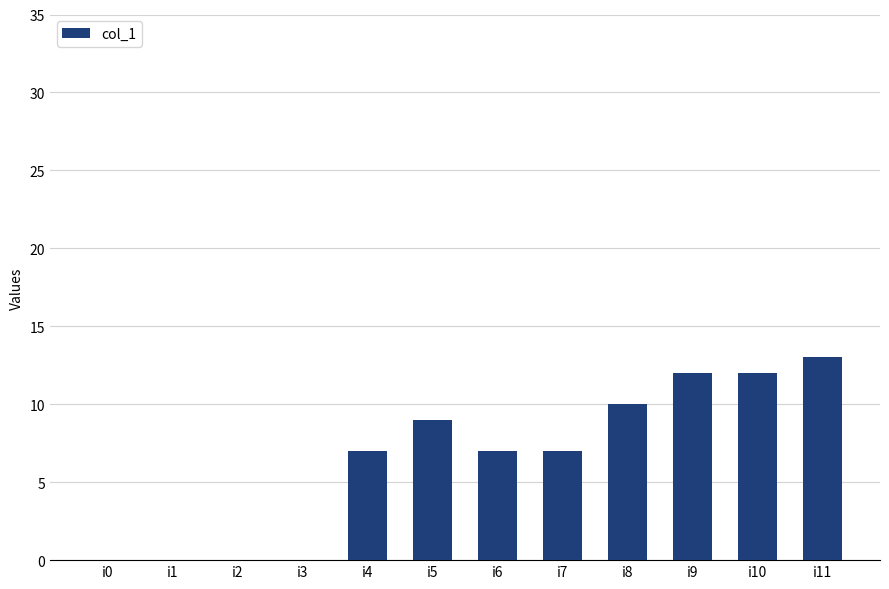

What is the sum of the values at i1 and i6?

7